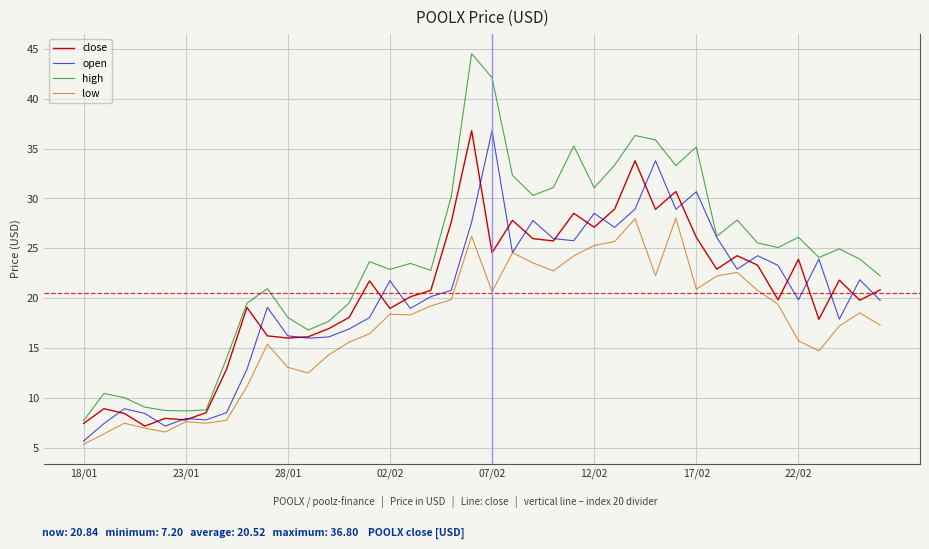

What is the lowest value of the high series?

7.7